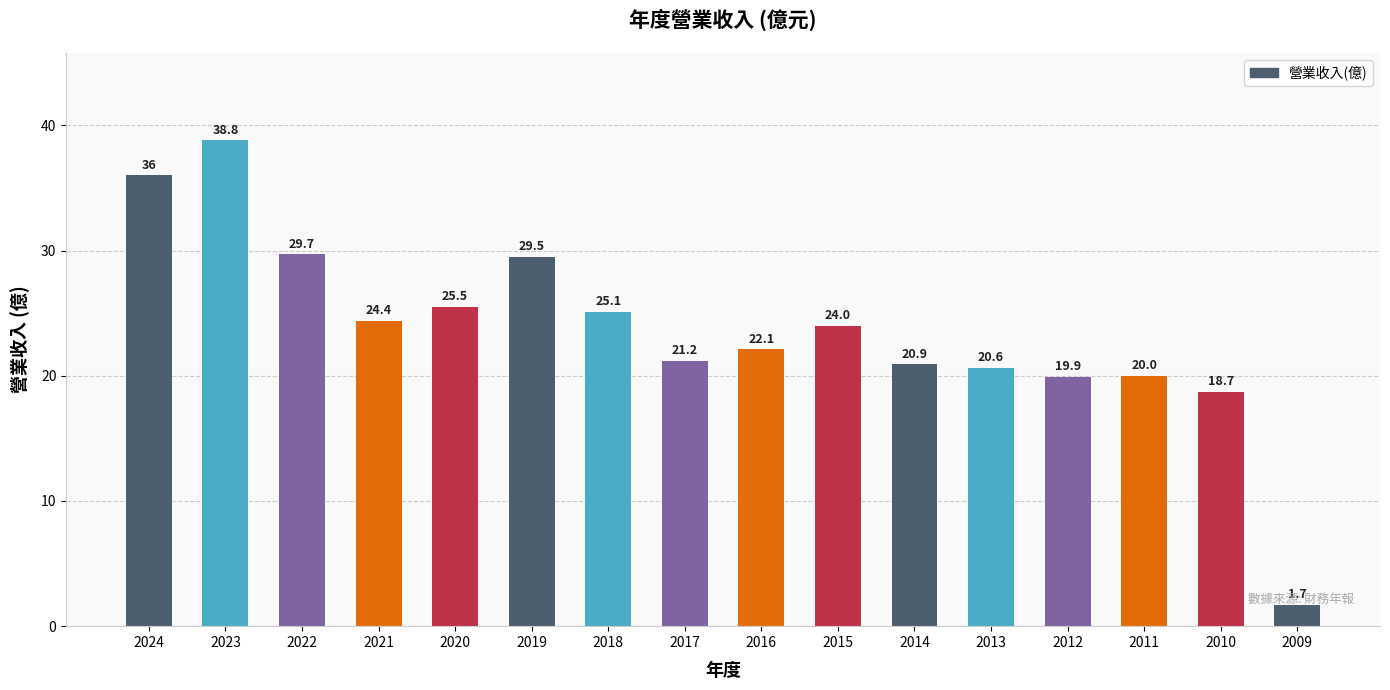

What is the change in value from 2013 to 2012?

-0.7